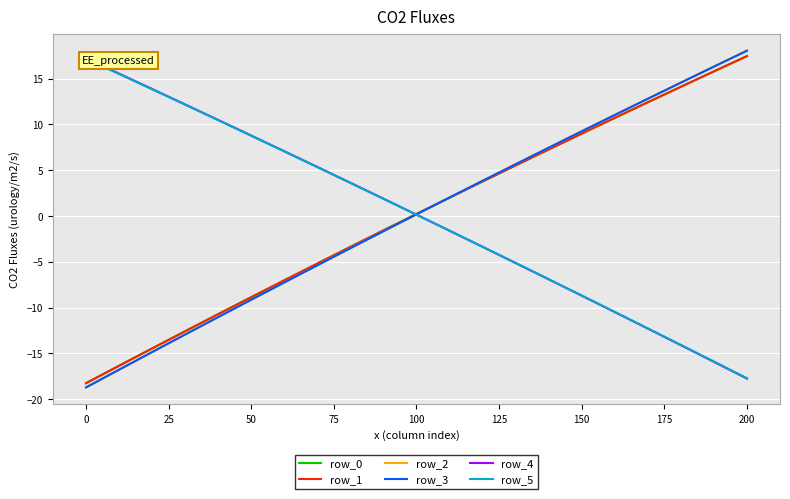

At which label does row_2 reach its peak?

200